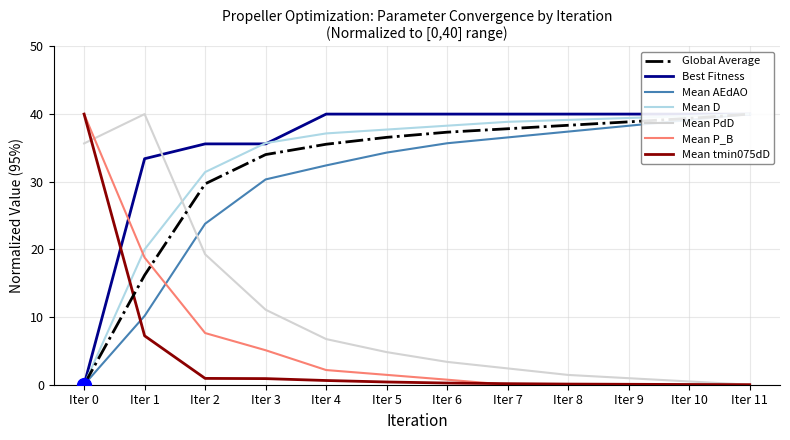

What is the total value across all series at Iter 3?

118.7